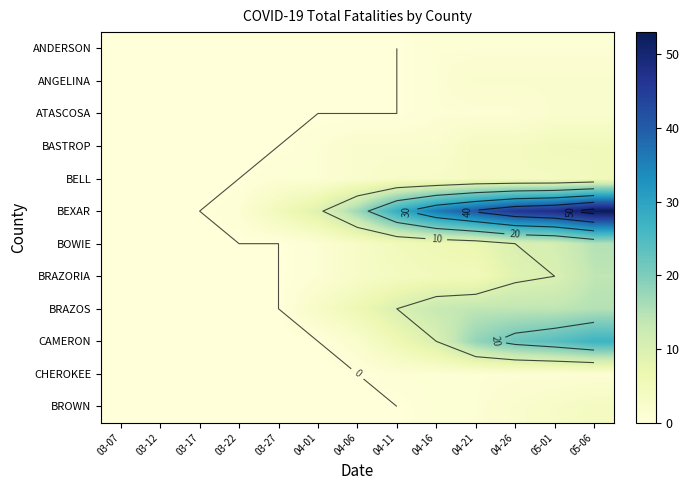

What is the average value of the BEXAR series?

22